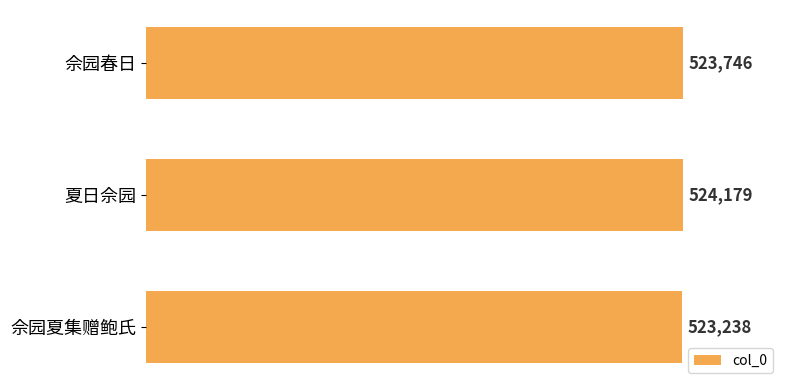

Approximately how many times larger is the value at 夏日佘园 compared to 佘园夏集赠鲍氏?

1.0